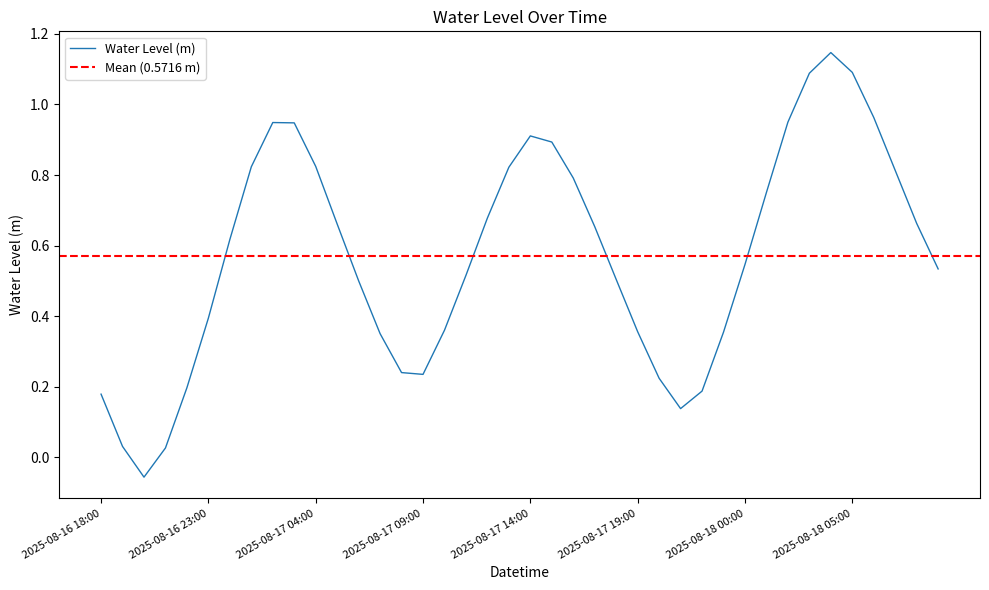

What is the difference between the second highest and minimum values?

1.1